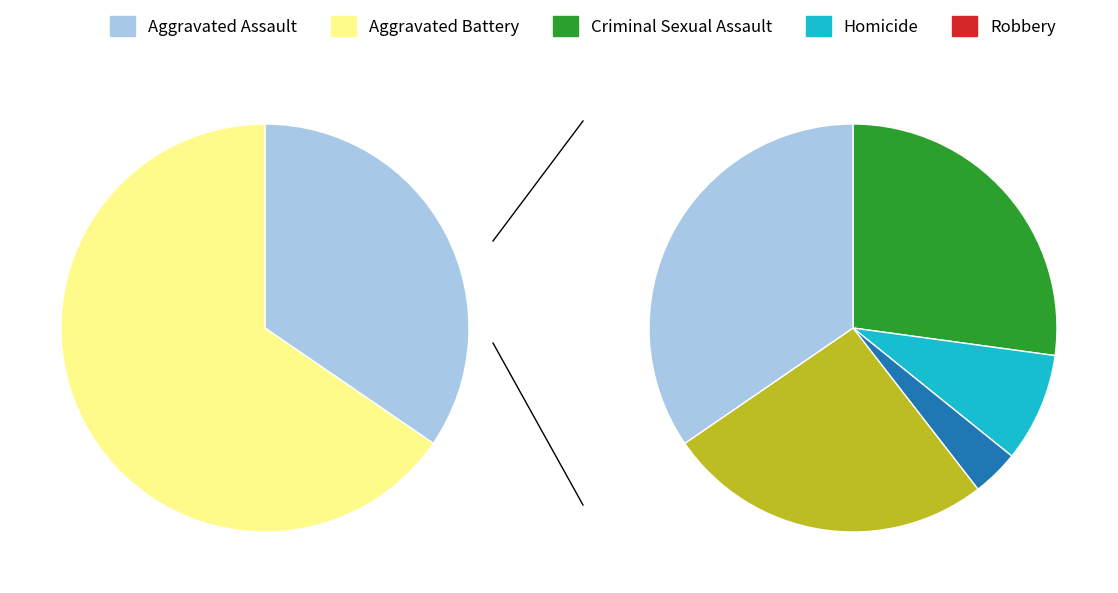

To the nearest percent, what is the combined percentage of Criminal Sexual Assault and Robbery?

35%